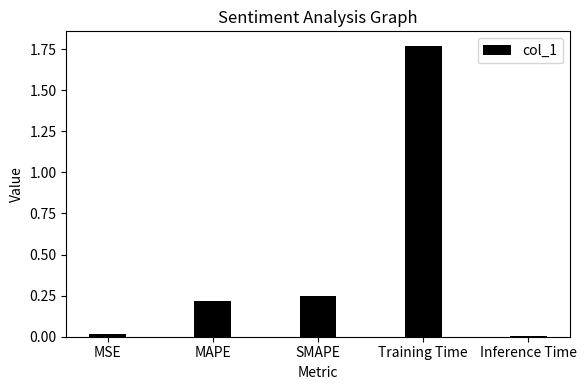

The value at MAPE is 0.4. True or false?

False